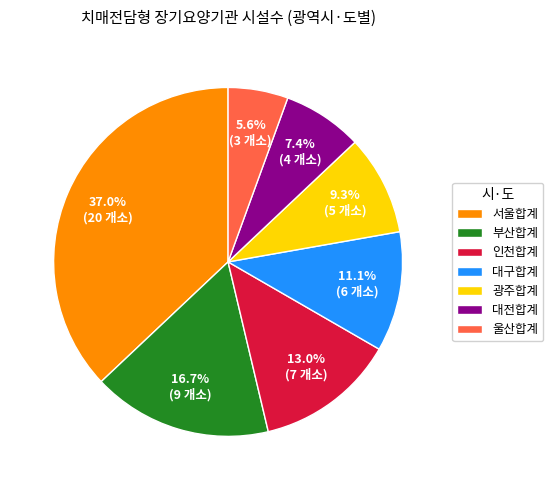

Does any single category account for the majority?

No